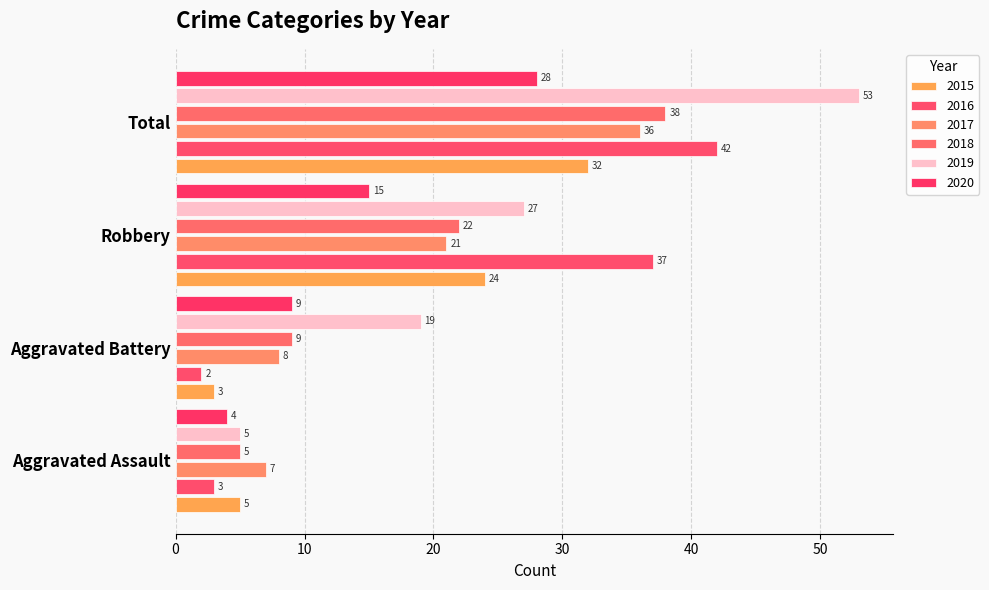

Reading right to left, what are all the values shown in this chart?

2015: 32	24	3	5
2016: 42	37	2	3
2017: 36	21	8	7
2018: 38	22	9	5
2019: 53	27	19	5
2020: 28	15	9	4